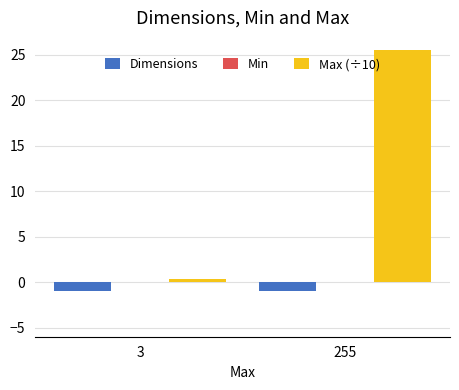

Reading left to right, transcribe all the data shown in this chart.

Dimensions: 3=-1.0	255=-1.0
Max (÷10): 3=0.3	255=25.5